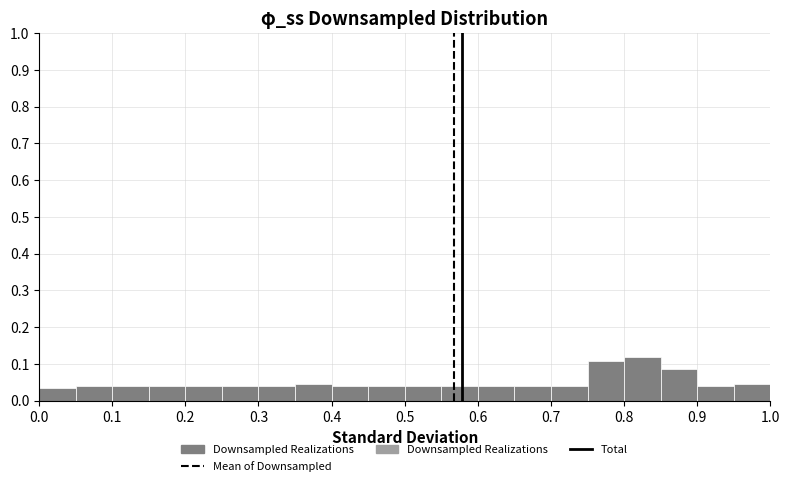

Which range on the x-axis has the tallest bar?

0.80 to 0.85